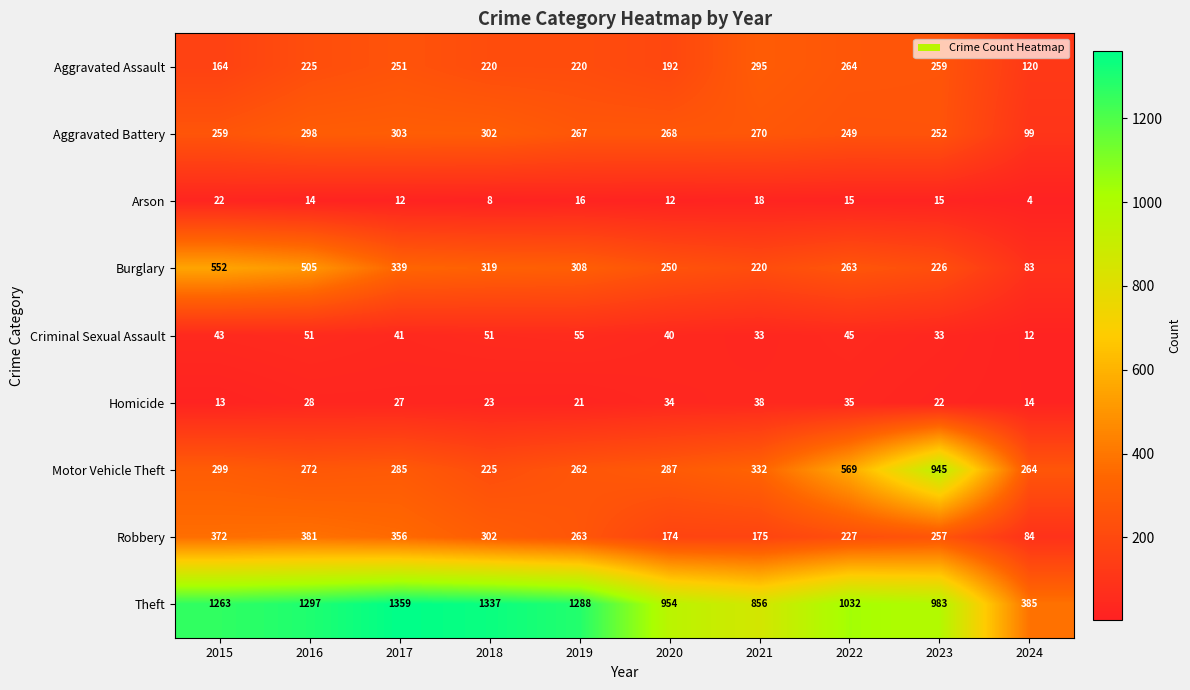

What is the sum of all Motor Vehicle Theft values?

3740